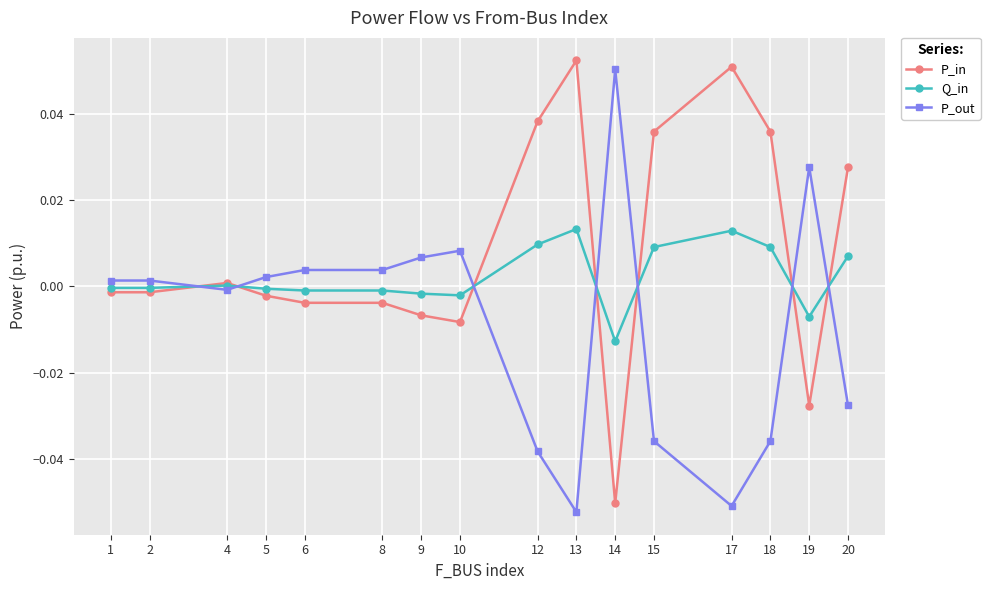

True or false: P_out has more than 1 interior local peaks.

True